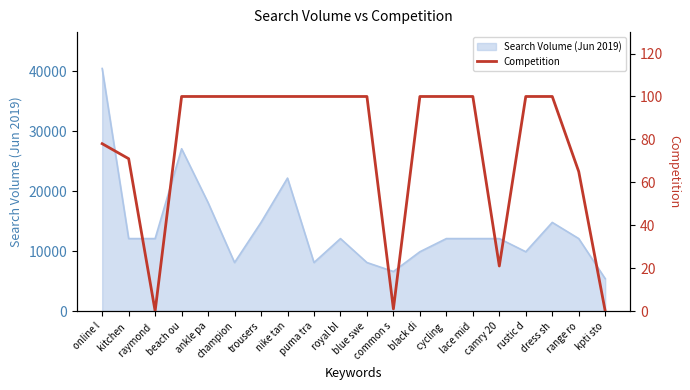

What is the value of the 5th point from the left?

100